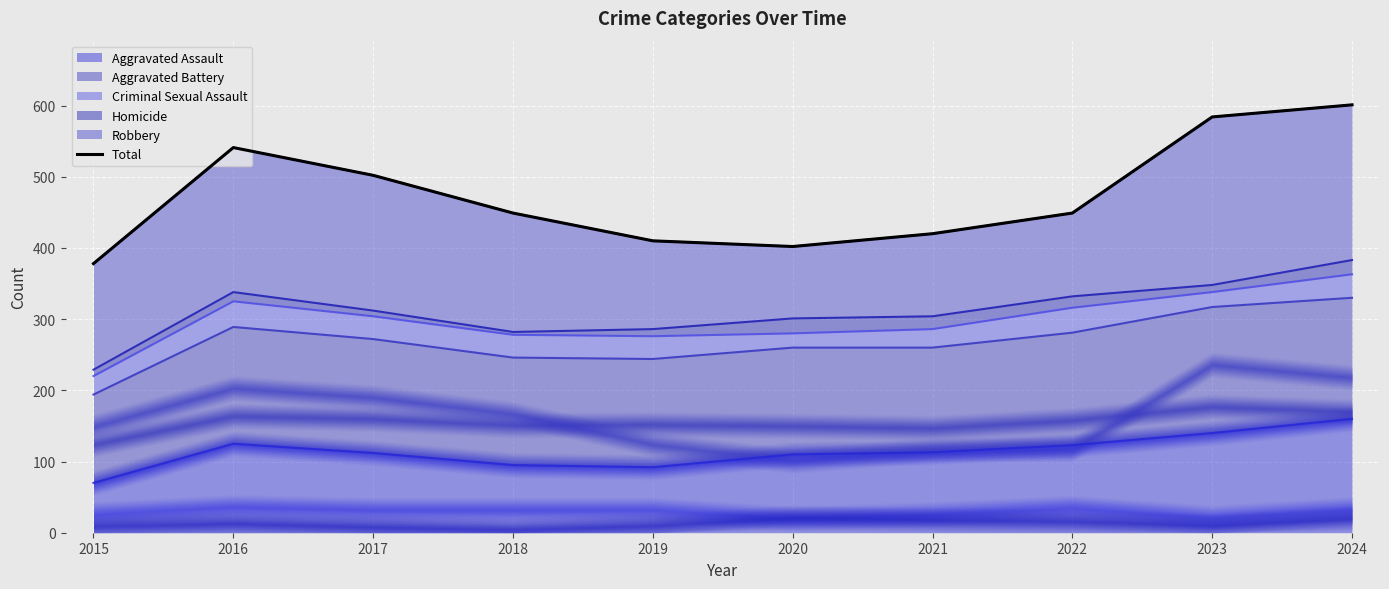

The chart shows a value of 218 at 2024. True or false?

False